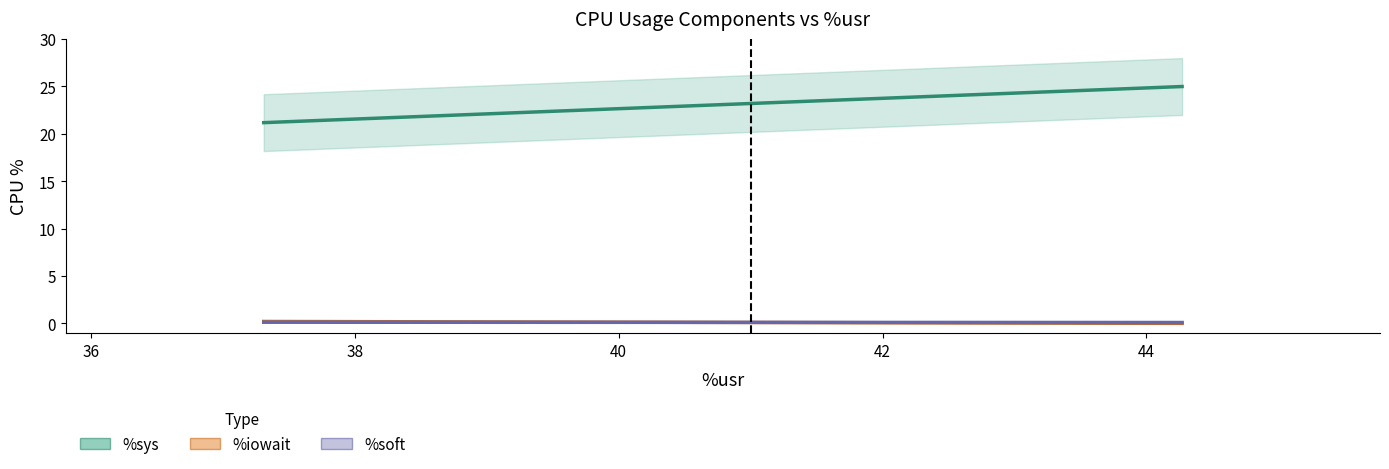

Between which two adjacent categories do %soft and %iowait first intersect?

37.31 (0) and 44.27 (all)